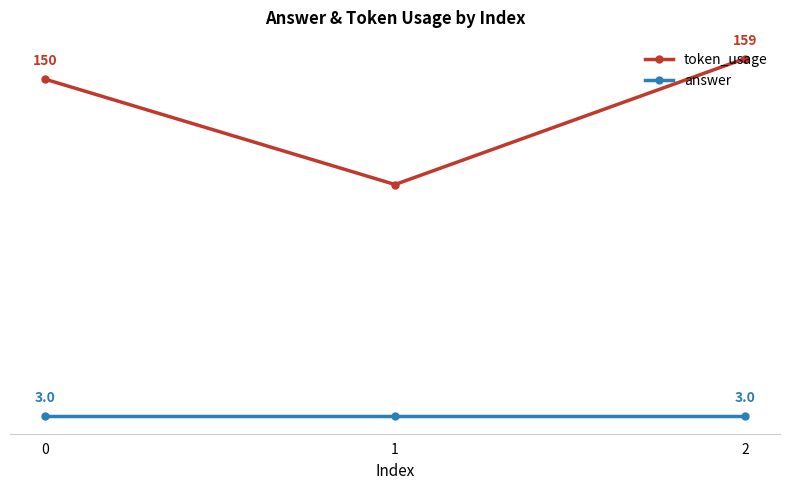

Rank the categories by token_usage value from highest to lowest.

2, 0, 1